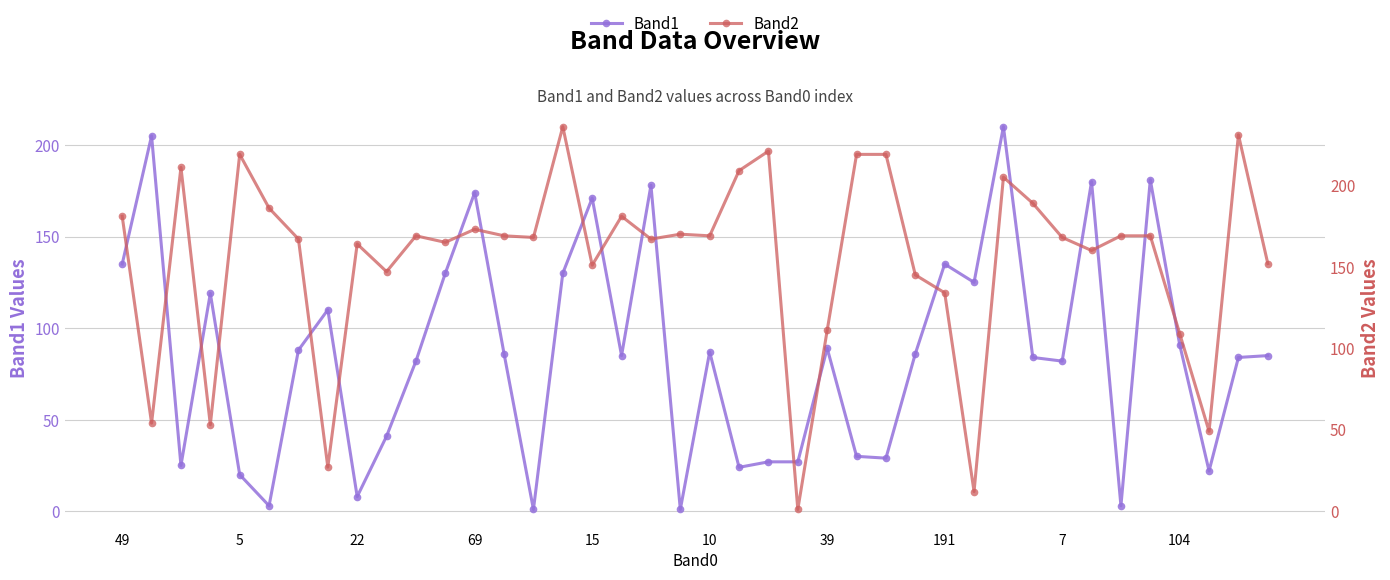

How many series are shown in this chart?

2